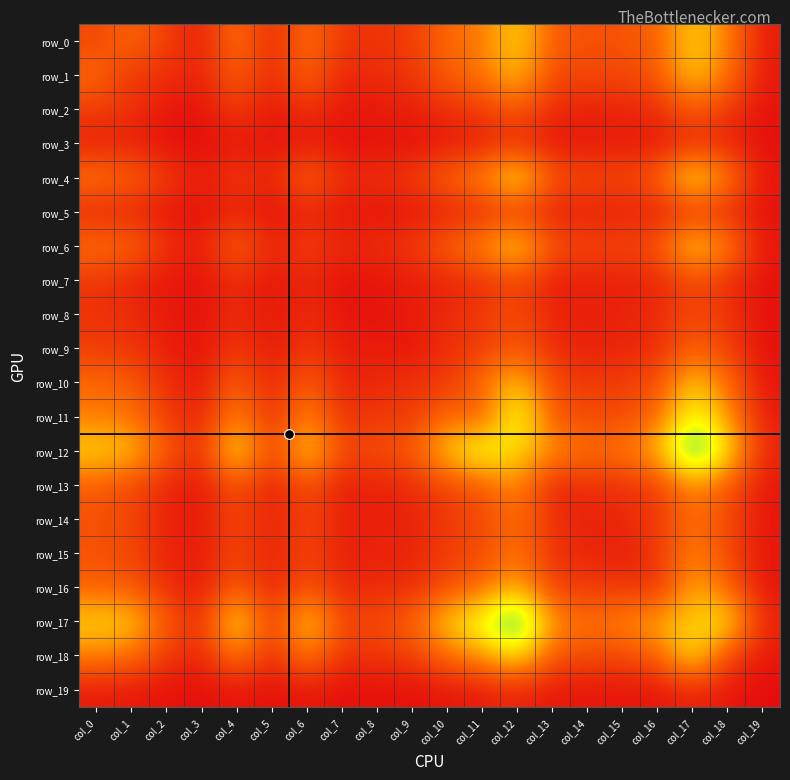

What is the difference between the row_1 values at col_6 and col_19?

383